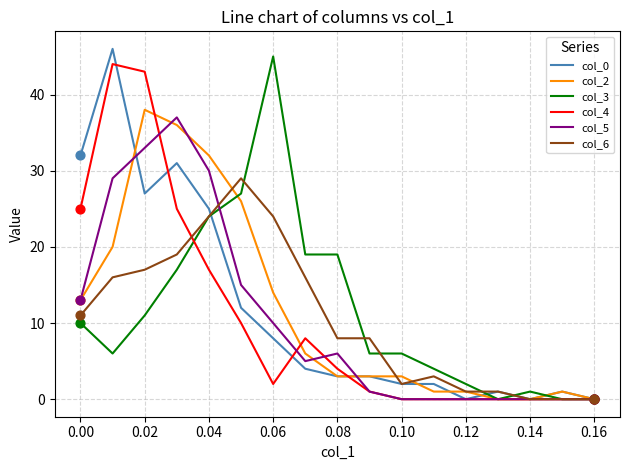

What is the maximum value shown in the chart?

46